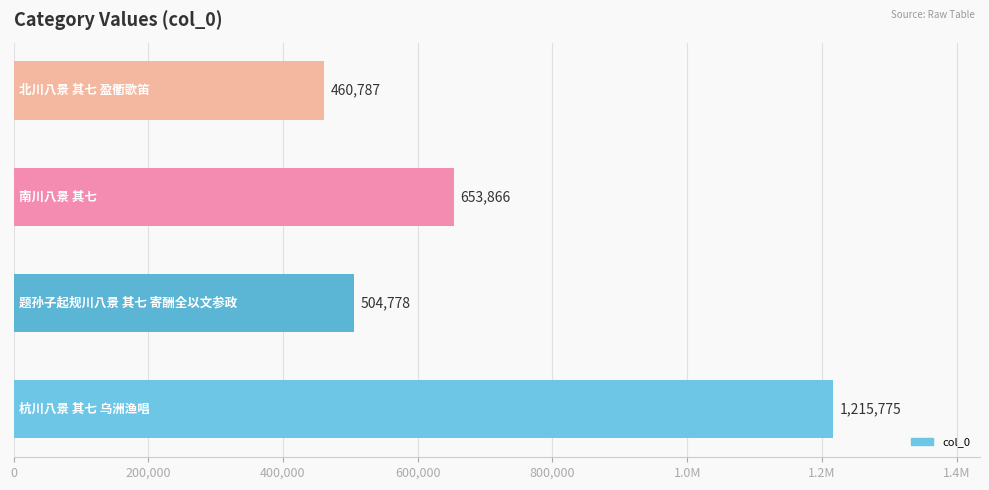

What is the sum of all values?

2835206